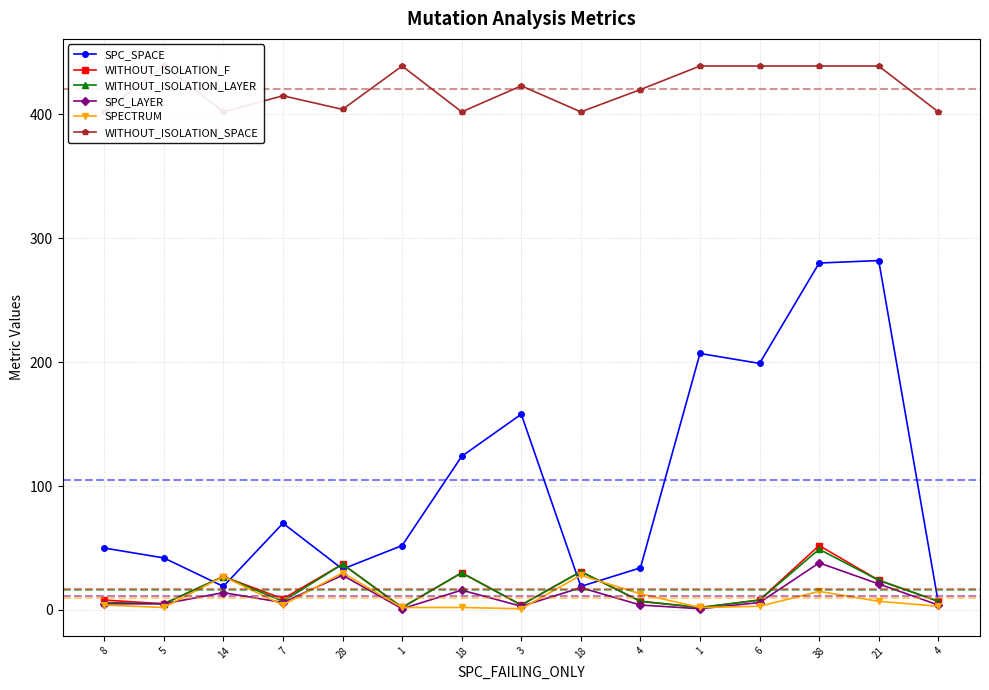

What is the label of the 1st point from the right?

4